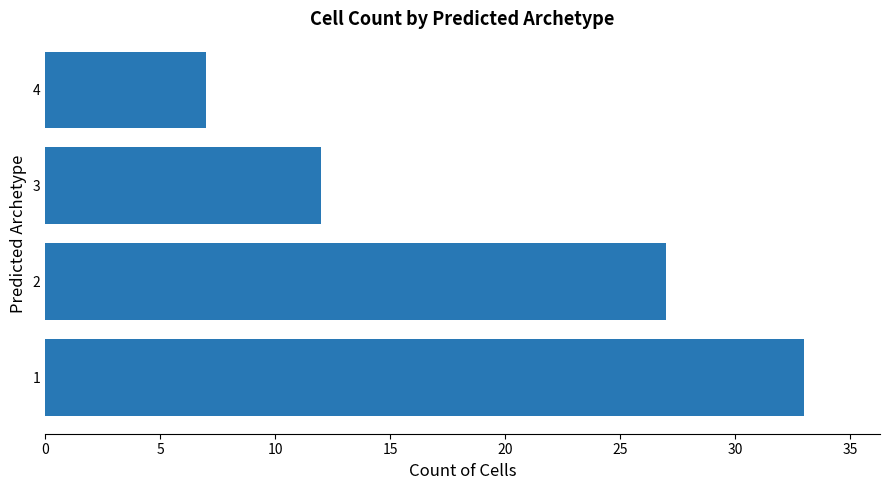

What is the change in value from 2 to 4?

-20